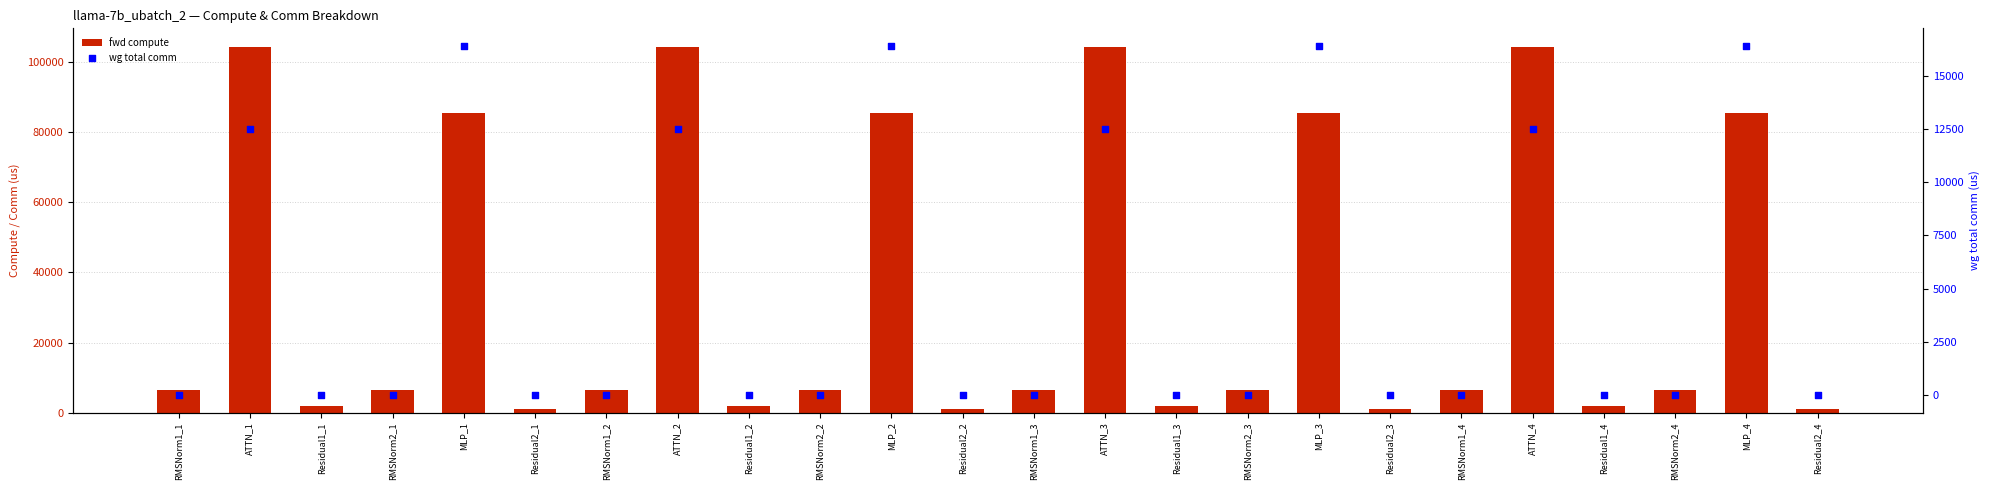

Is the value of fwd compute at Residual2_2 greater than the value of wg total comm at ATTN_4?

No